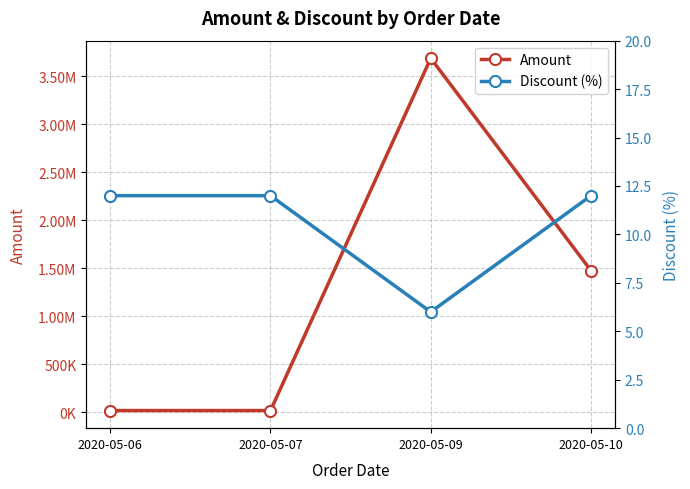

Reading left to right, transcribe all the data shown in this chart.

Amount: 2020-05-06=17500	2020-05-07=17500	2020-05-09=3685400	2020-05-10=1474000
Discount (%): 2020-05-06=12	2020-05-07=12	2020-05-09=6	2020-05-10=12